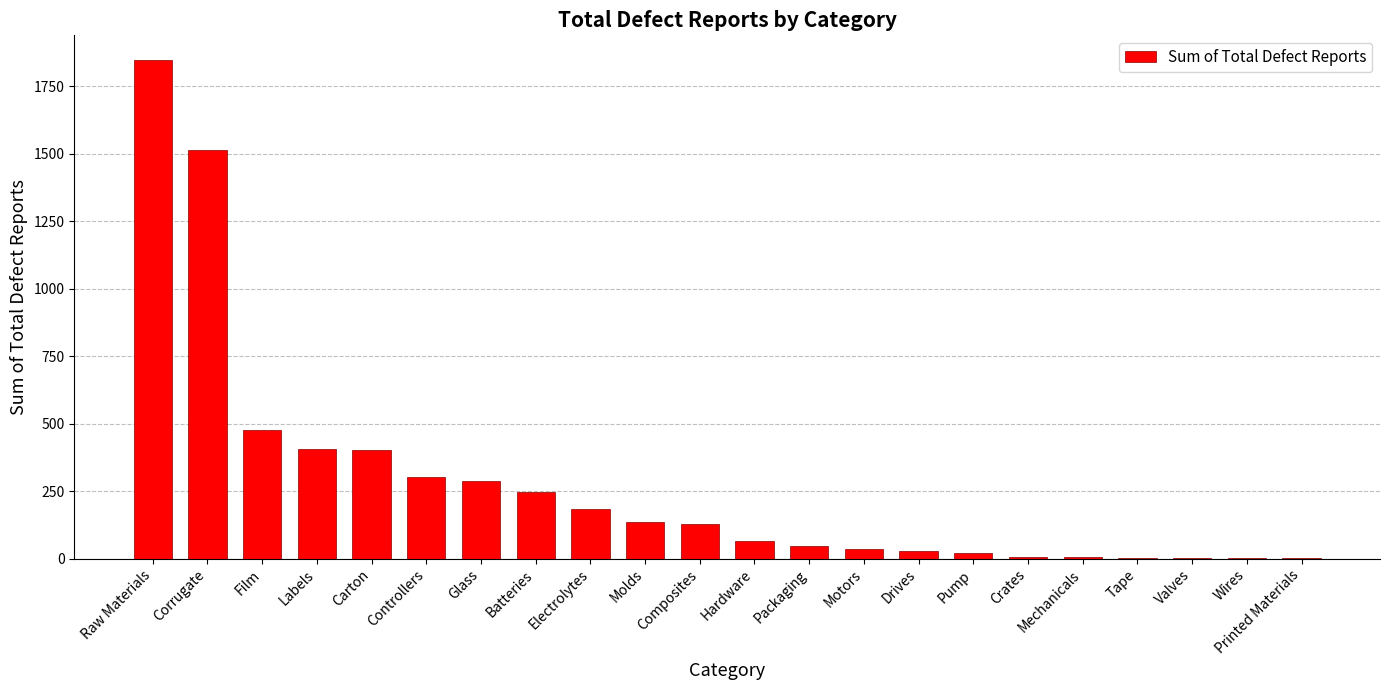

At which label does the data first exceed 130?

Raw Materials